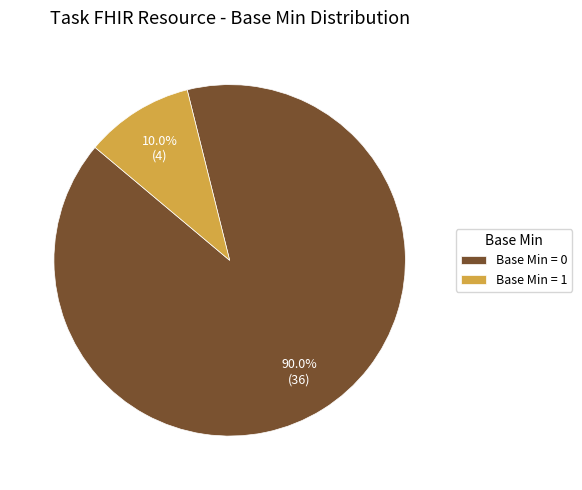

How many slices are in this pie chart?

2